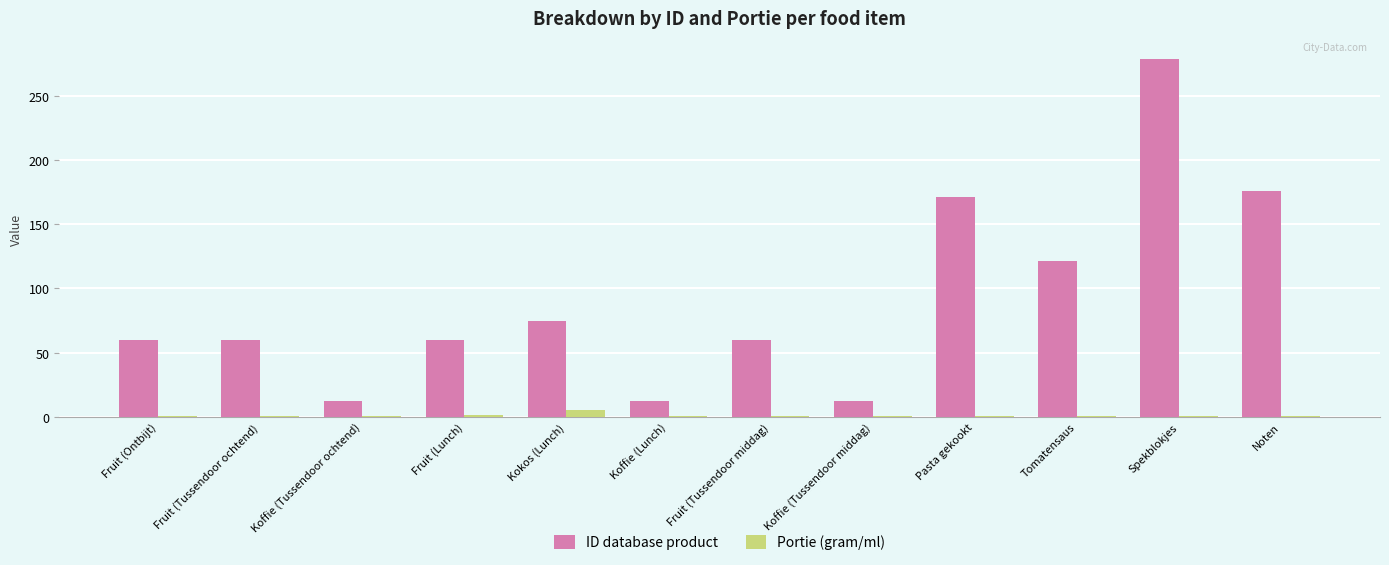

Which category has the highest value in the ID database product series?

Spekblokjes